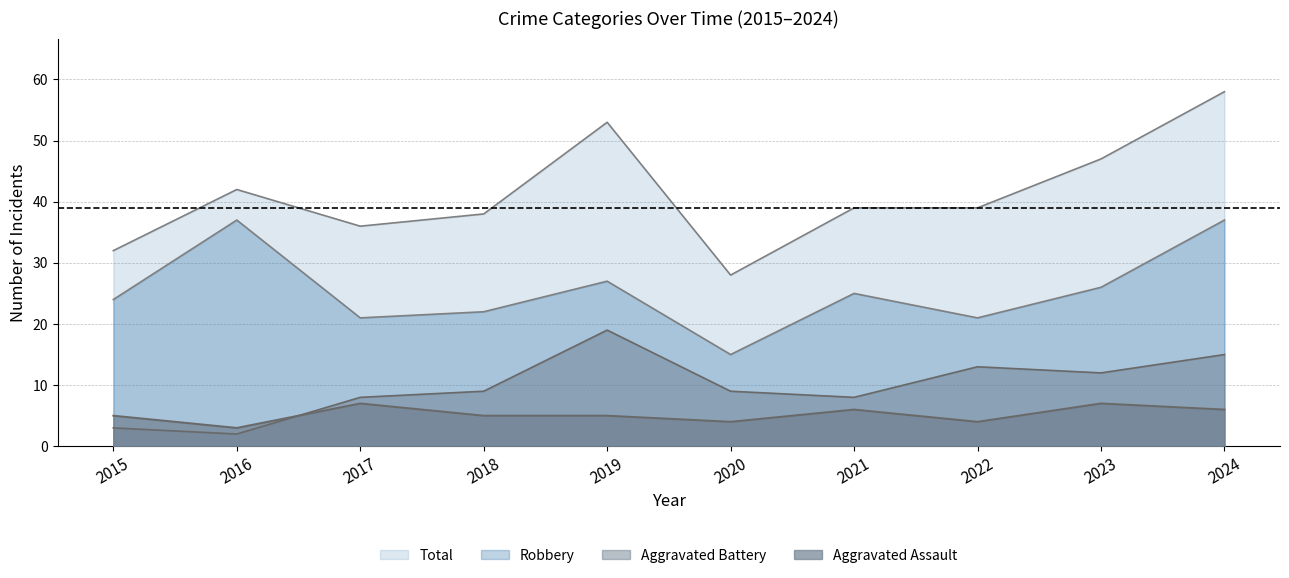

True or false: Aggravated Battery and Total intersect in this chart.

False